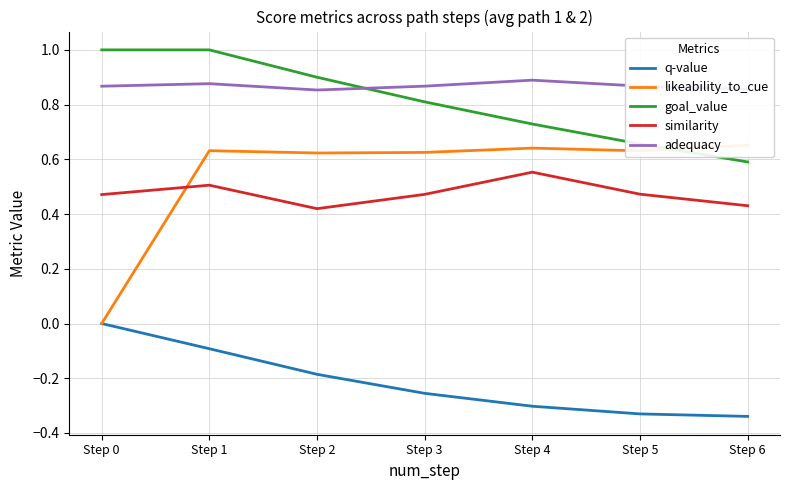

What is the value of the similarity point at the 3rd from the left?

0.4